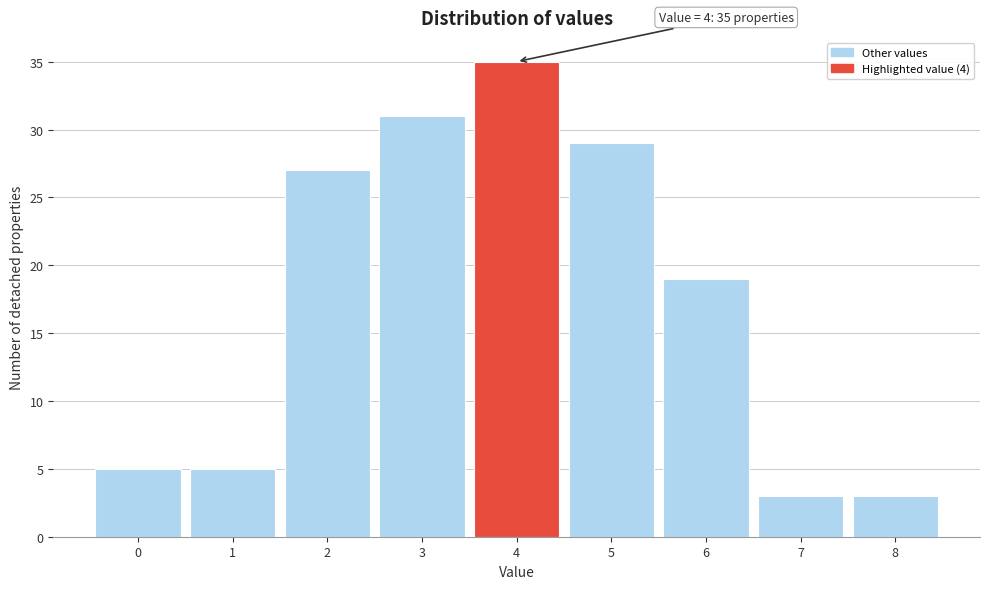

Over which range of the x-axis is the bar tallest?

3.5 to 4.5